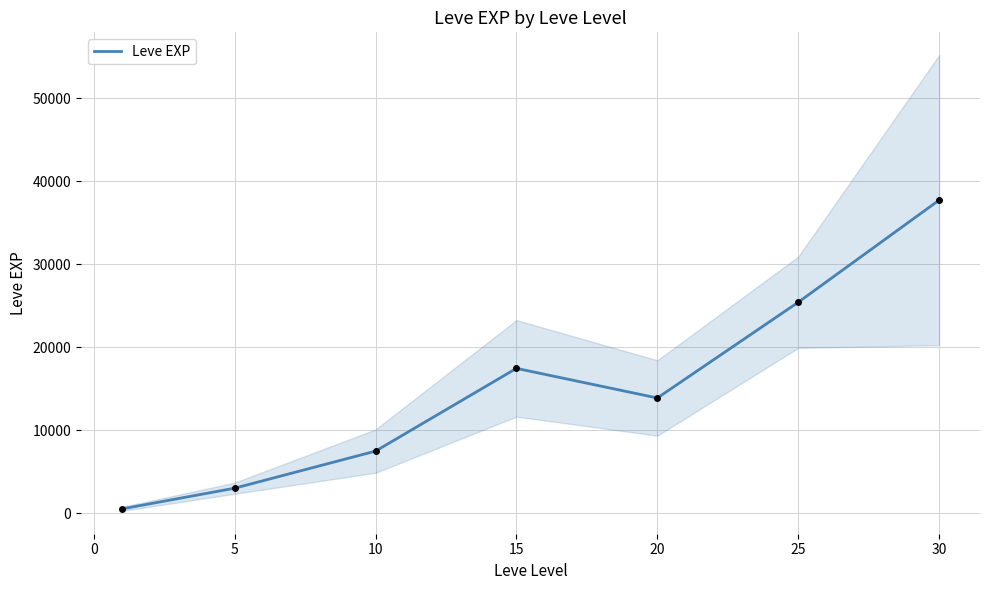

The value of Leve EXP at 25 is 11617.4. True or false?

False